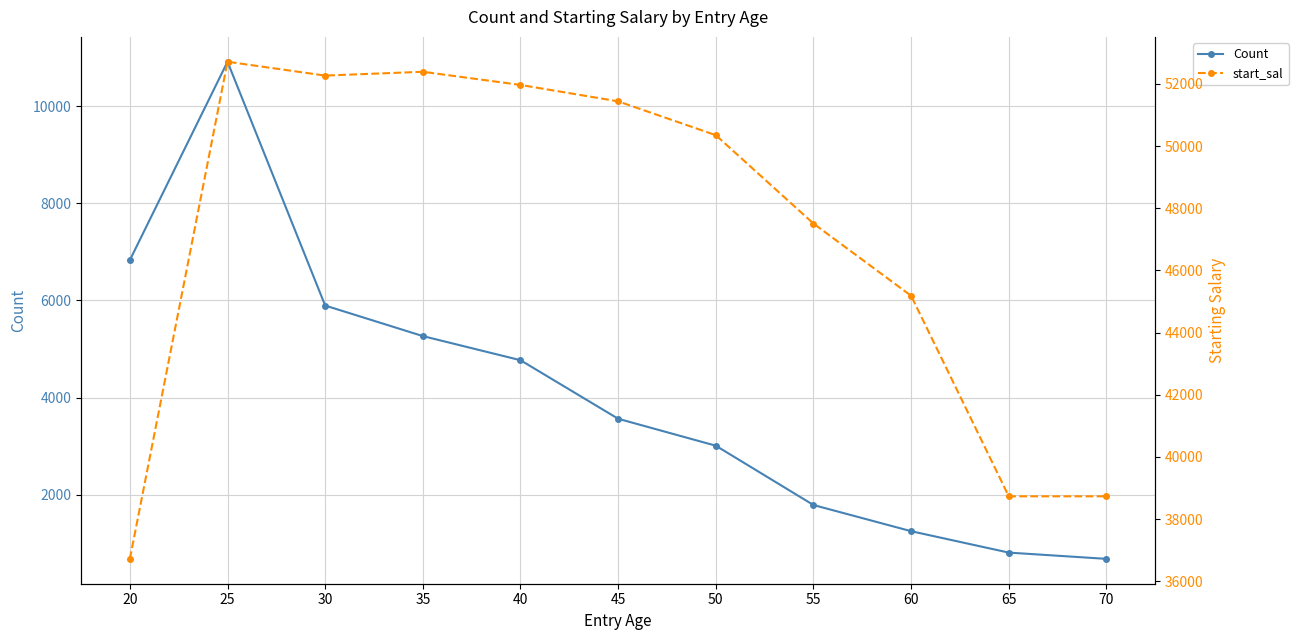

Reading left to right, what are all the values shown in this chart?

Count: 6831.0	10917.0	5895.0	5266.0	4769.0	3563.0	3008.0	1786.0	1247.0	806.0	677.0
start_sal: 36718.2	52715.3	52270.2	52392.4	51969.2	51440.6	50352.0	47507.7	45183.5	38731.4	38731.4